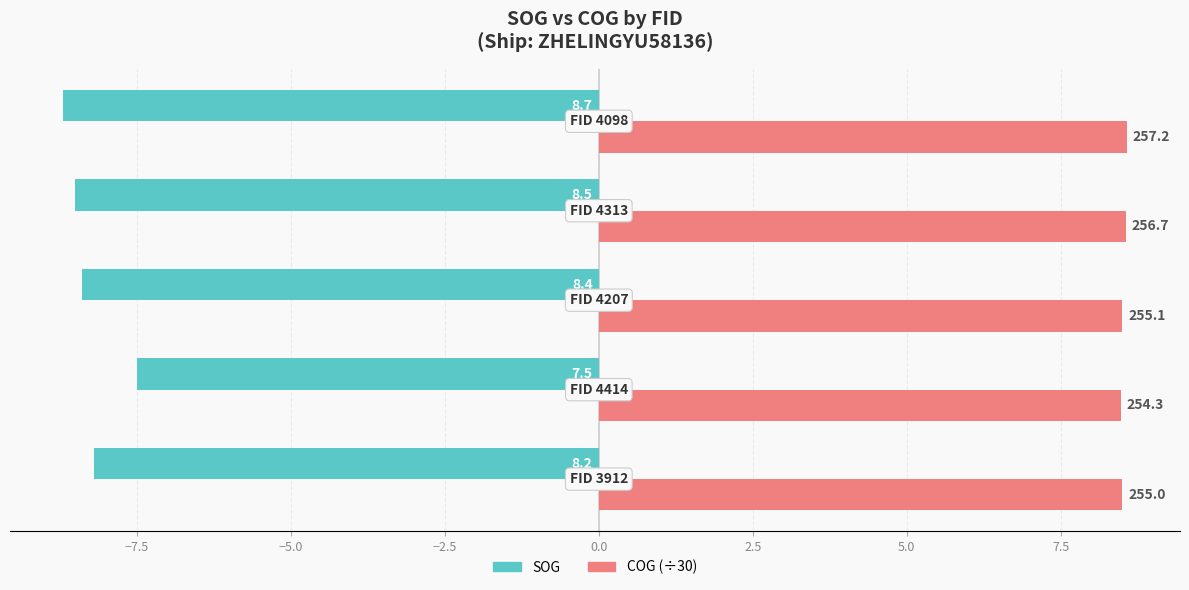

What are all the series names shown in the legend?

SOG, COG (÷30)